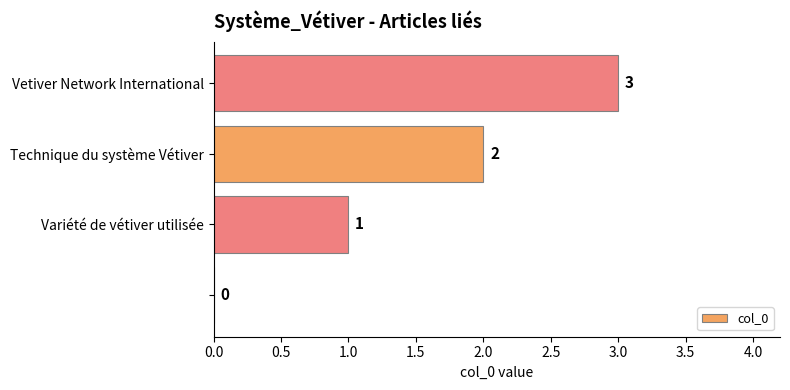

How many values are between 1 and 3?

3